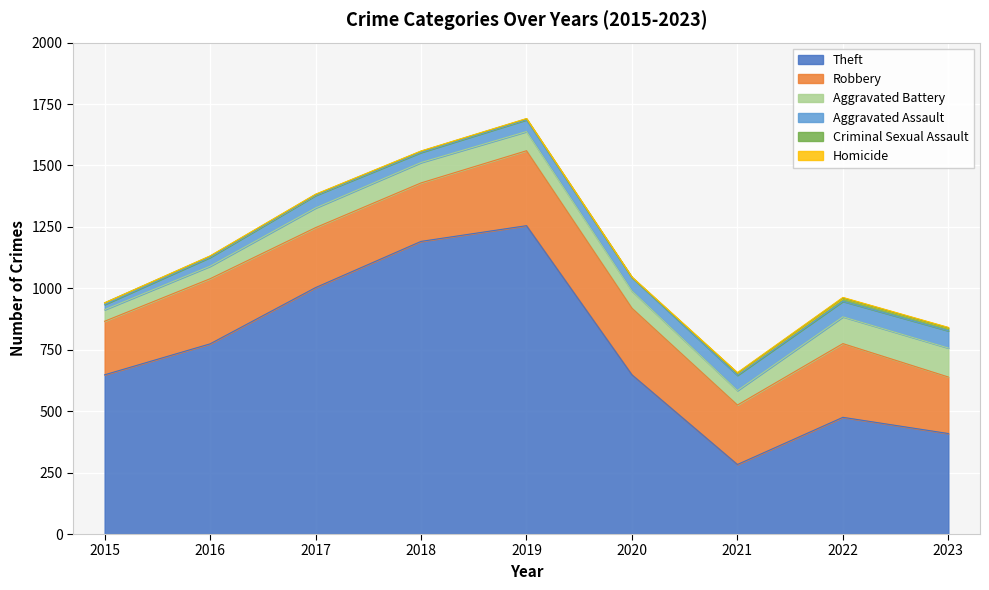

True or false: Robbery has more than 0 interior local peaks.

True